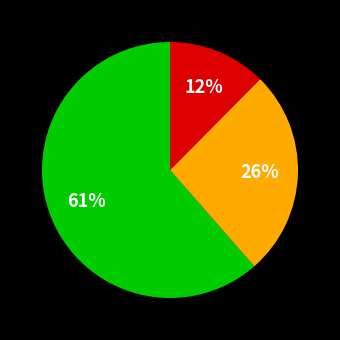

How many segments does this pie chart have?

3